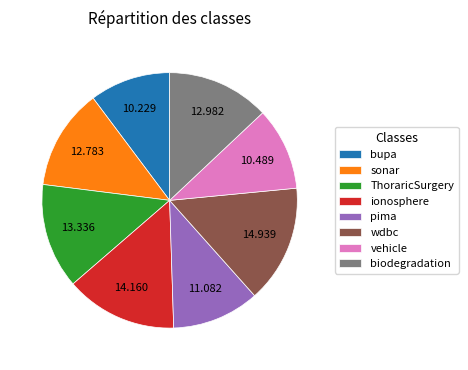

Approximately how many times larger is the value at sonar compared to bupa?

1.2